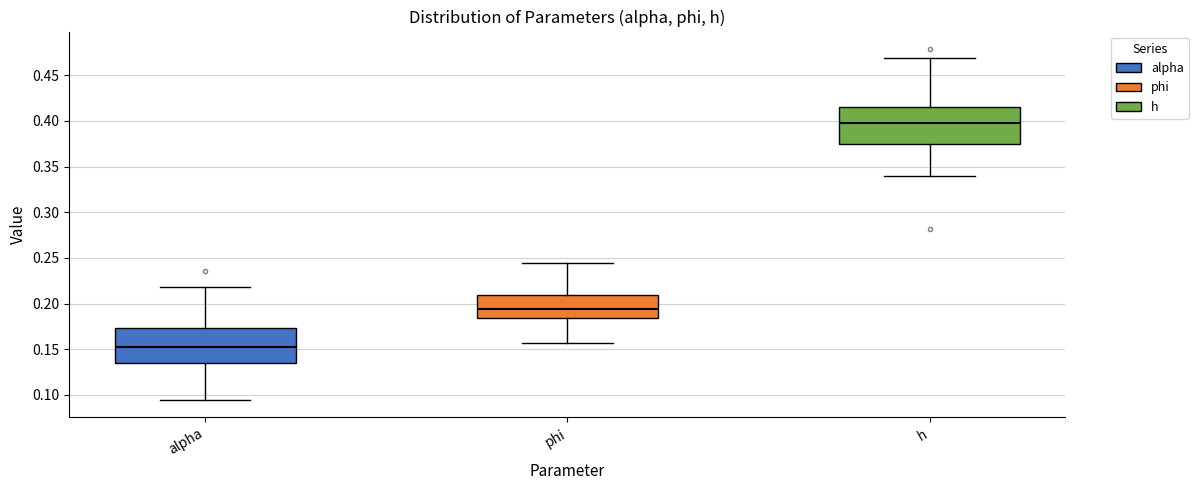

Reading left to right, read every box against the y-axis: the position of its median line, the range the box covers, and the ends of its whiskers. The values are not printed on the chart, so give them approximately, as read against the axis.

alpha: median 0.155, box 0.135 to 0.175, whiskers 0.095 to 0.220
phi: median 0.195, box 0.185 to 0.210, whiskers 0.155 to 0.245
h: median 0.395, box 0.375 to 0.415, whiskers 0.340 to 0.470